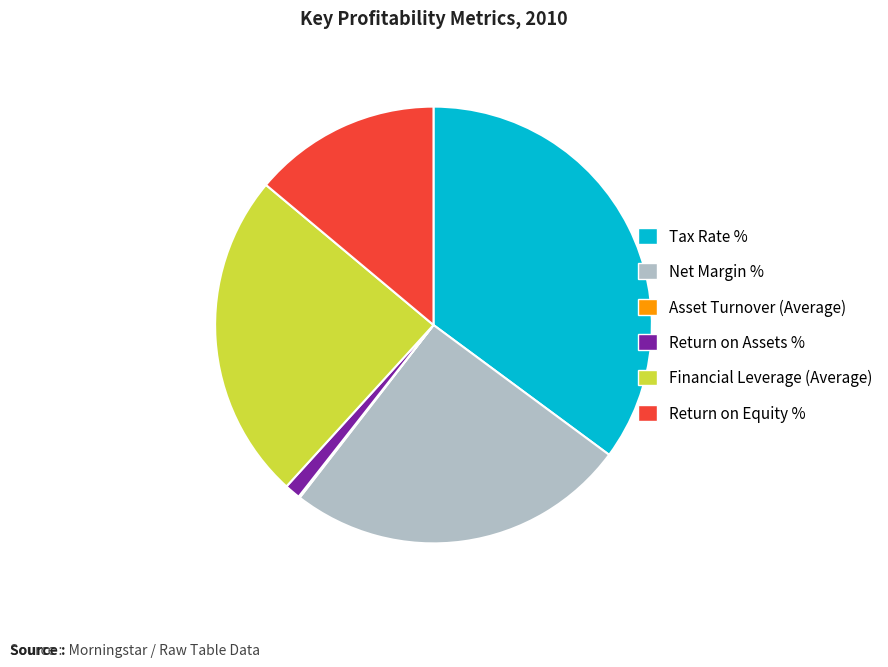

Approximately how many times larger is the value at Financial Leverage (Average) compared to Tax Rate %?

0.7